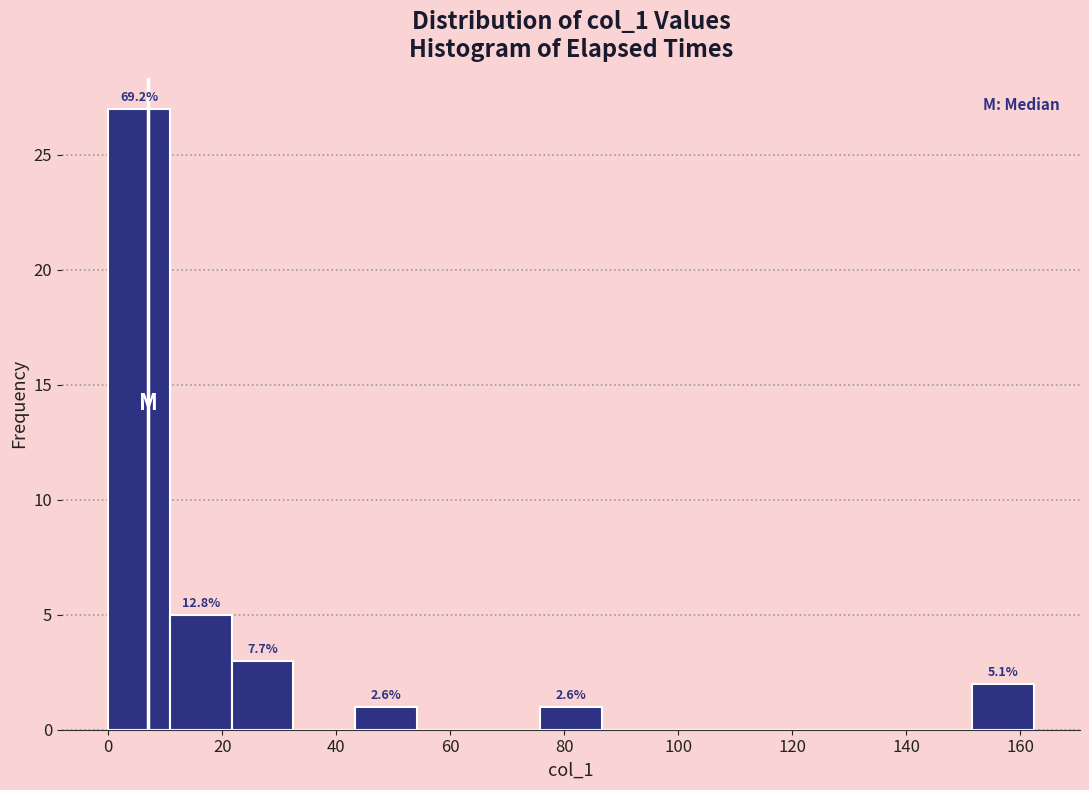

Which range on the x-axis has the tallest bar?

0 to 10